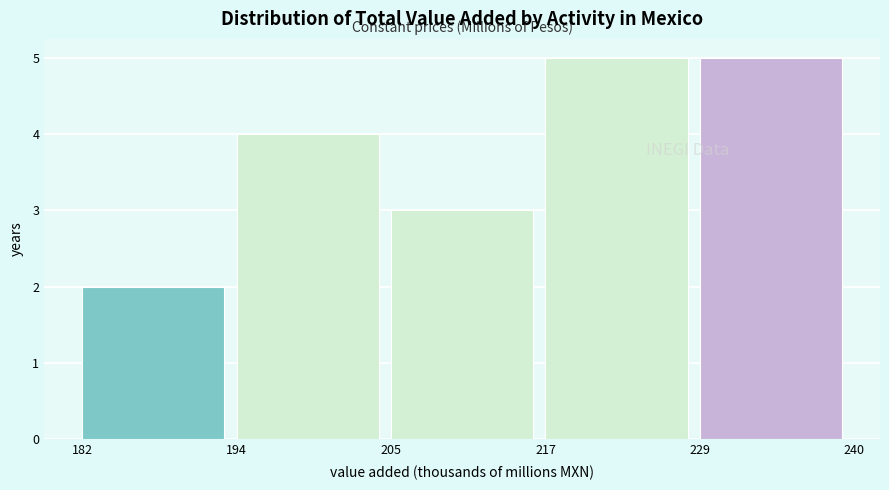

Reading right to left, extract all data points from this chart.

5	5	3	4	2